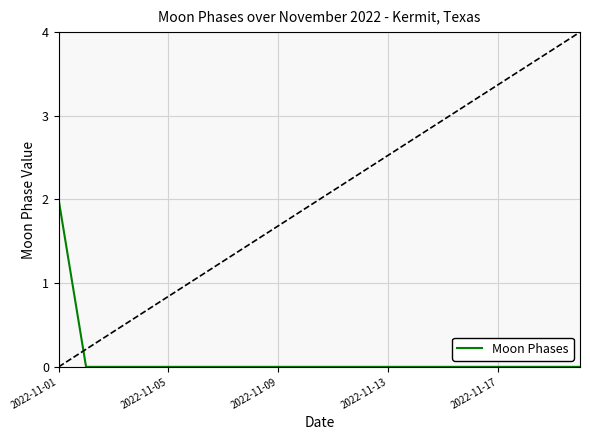

Is this an area chart (filled region under the line)?

No